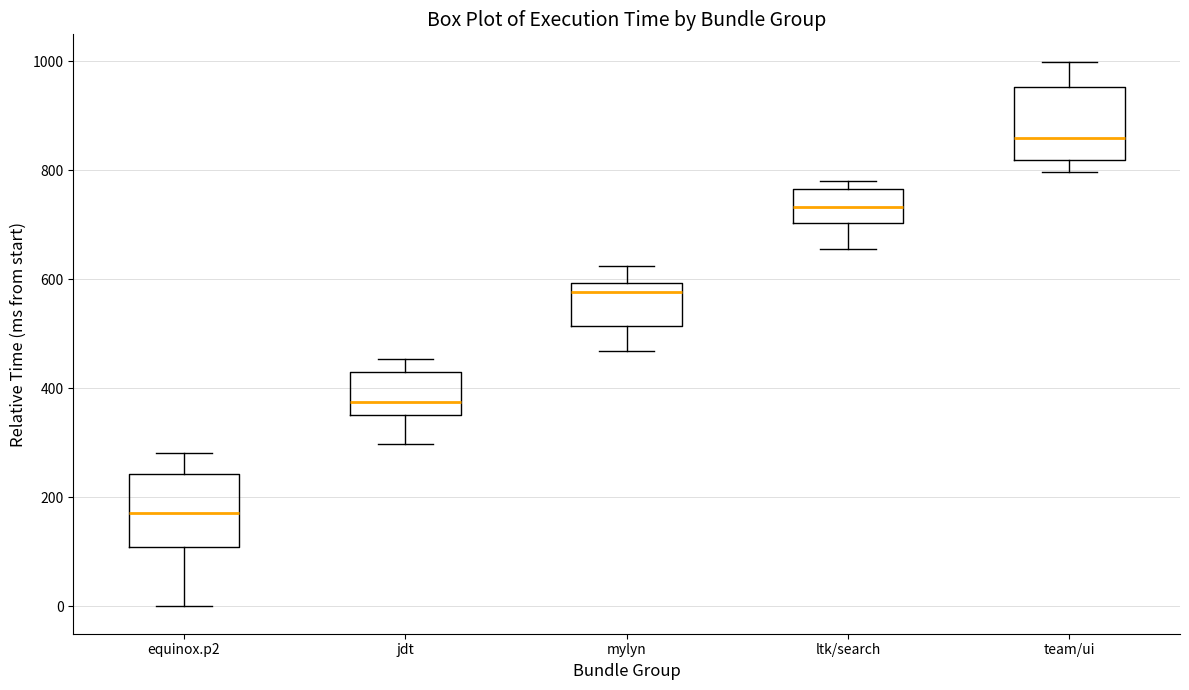

Reading left to right, transcribe this box plot: for each box, give where its median line is, the range the box spans, and where its two whiskers end, as read against the y-axis. The values are not printed on the chart, so give them approximately, as read against the axis.

equinox.p2: median 180, box 100 to 240, whiskers 0 to 280
jdt: median 380, box 360 to 420, whiskers 300 to 460
mylyn: median 580, box 520 to 600, whiskers 460 to 620
ltk/search: median 740, box 700 to 760, whiskers 660 to 780
team/ui: median 860, box 820 to 960, whiskers 800 to 1000